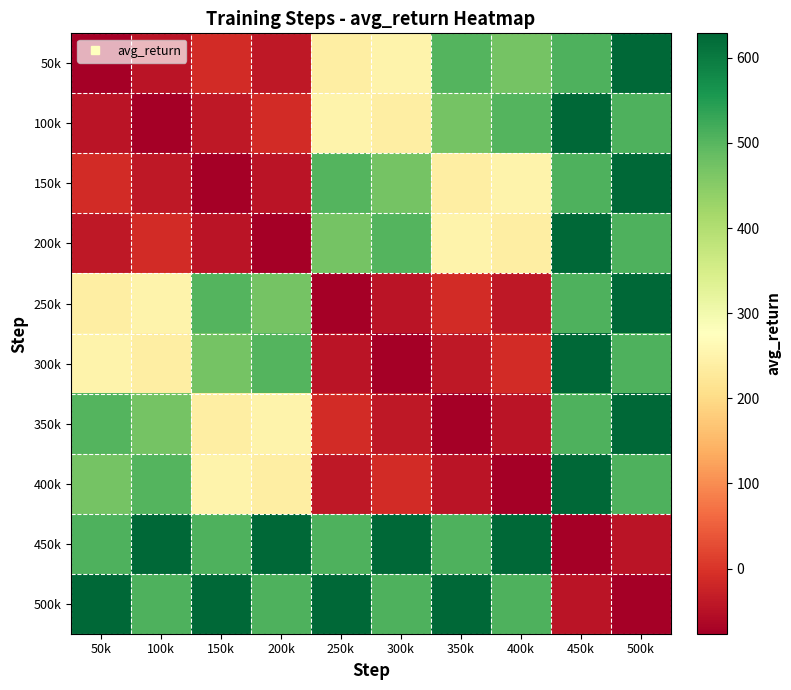

At 200k, list the series in order from smallest to largest.

200k, 150k, 50k, 100k, 400k, 350k, 250k, 300k, 500k, 450k